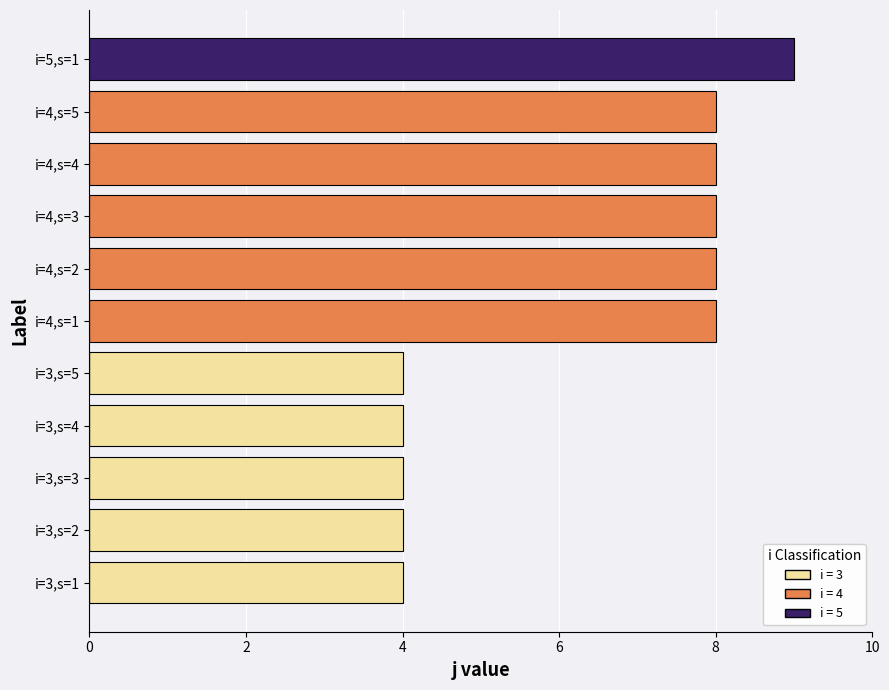

How many positive values does the i=3 series have?

5